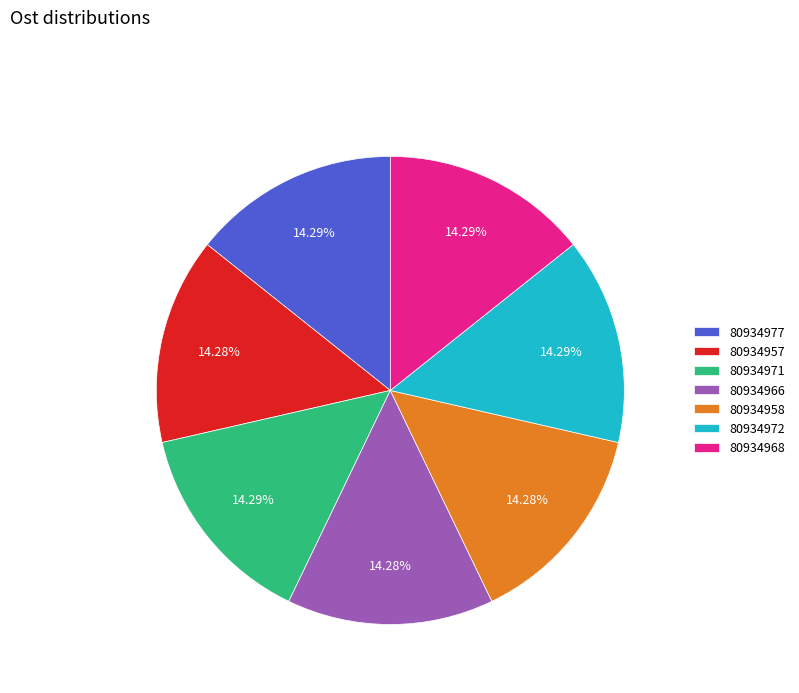

How much of the chart is everything except 80934977?

85.7%